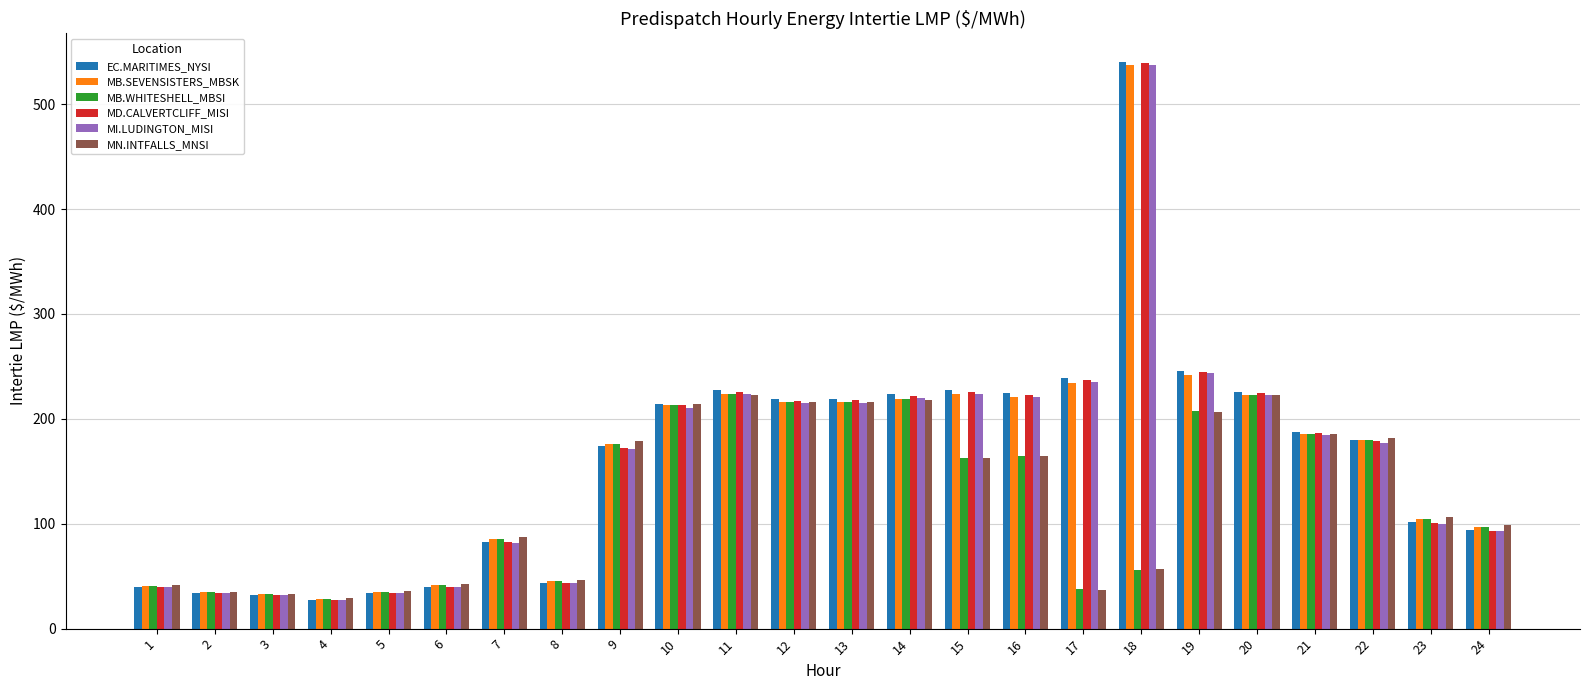

At which label does MI.LUDINGTON_MISI reach its peak?

18